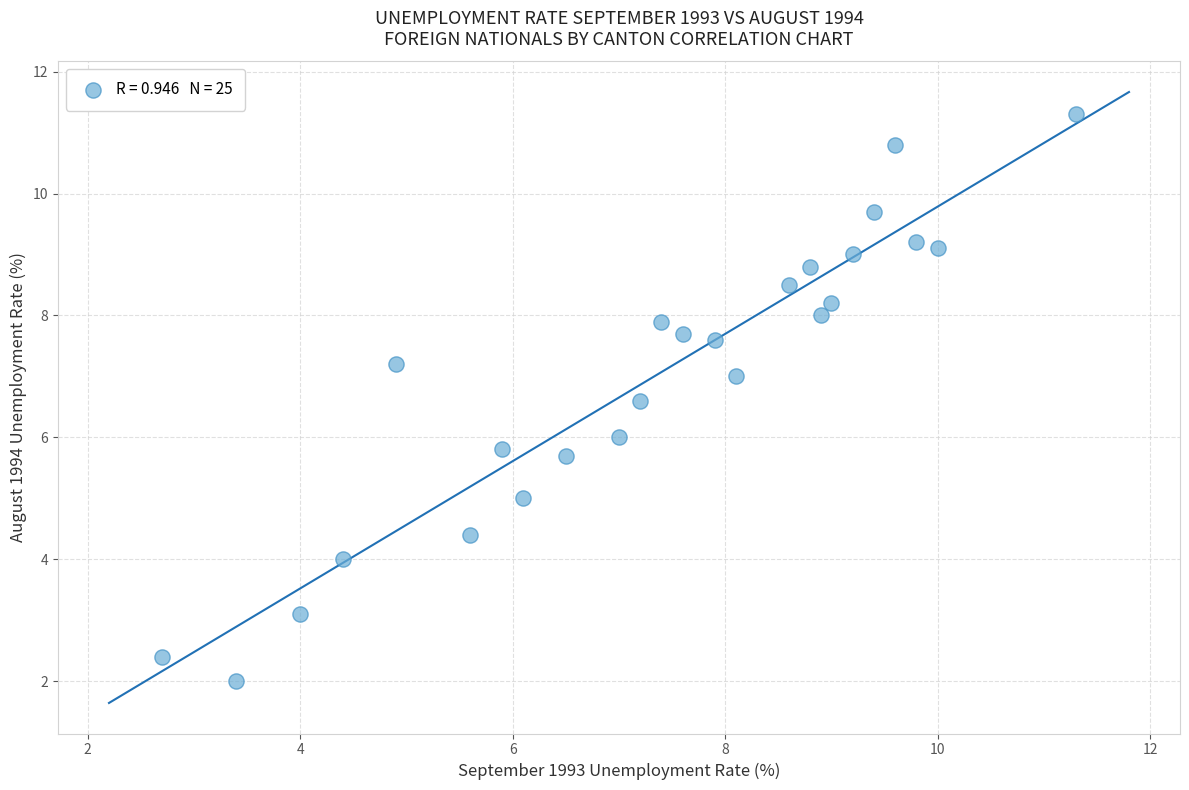

What is the range of Y values (max minus min)?

9.3